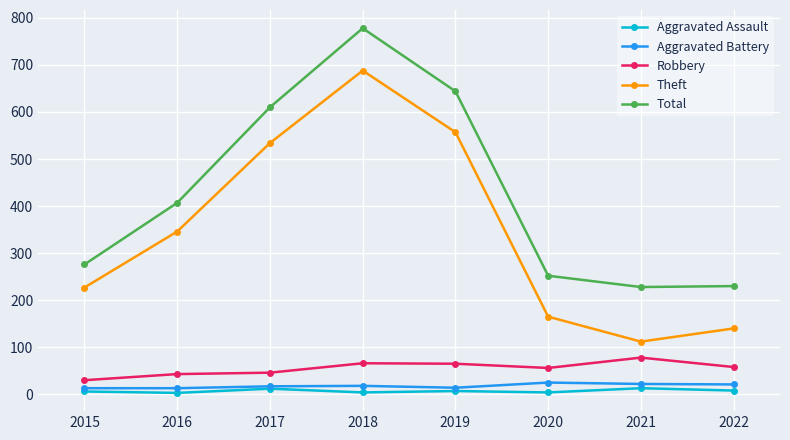

What is the average value of the Aggravated Battery series?

18